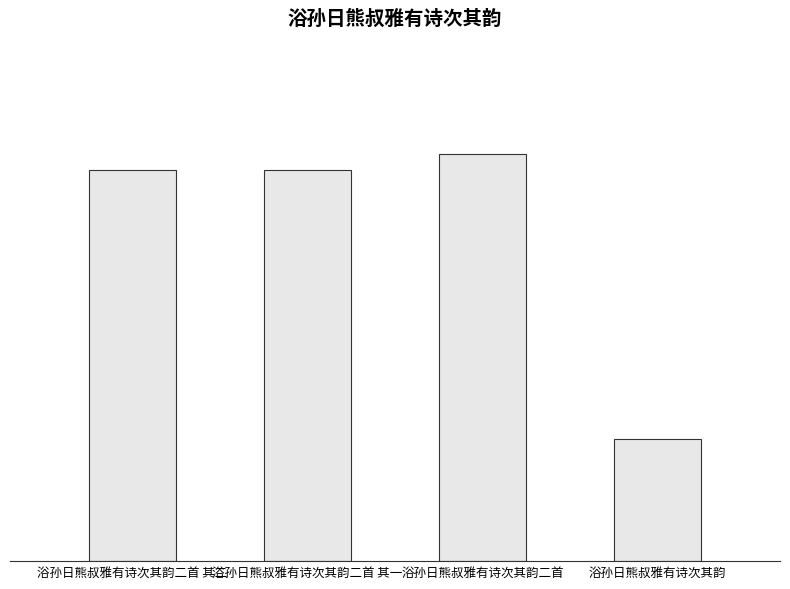

Reading left to right, transcribe all the data shown in this chart.

1071583	1071582	1116168	335043